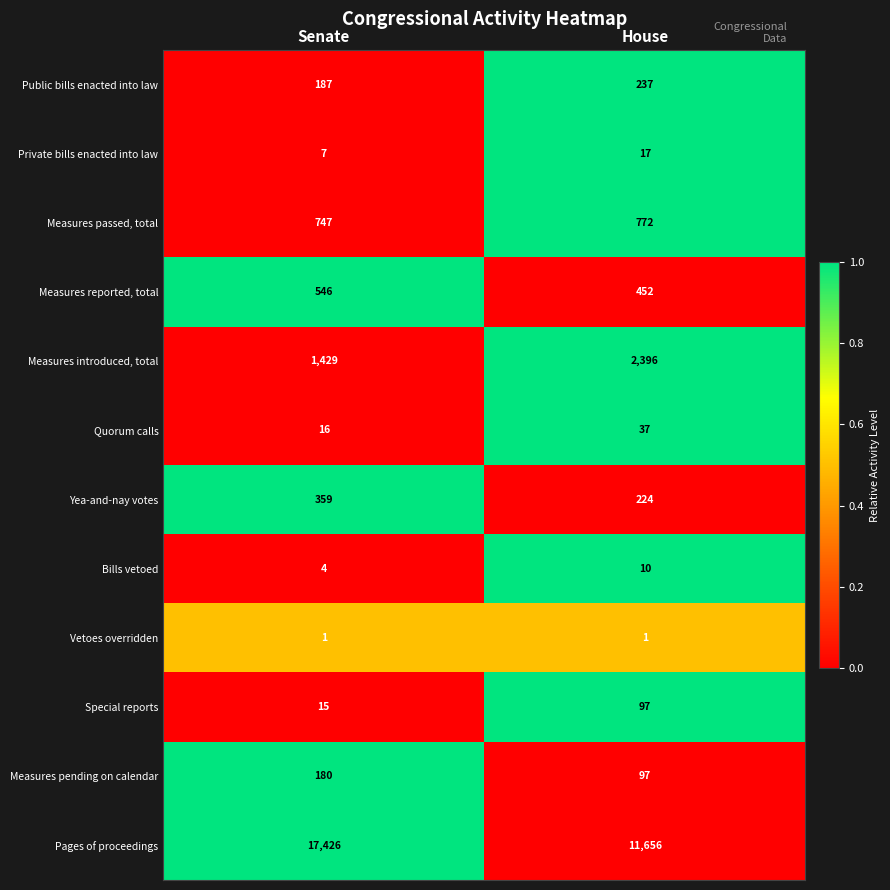

Reading left to right, what are all the values shown in this chart?

Public bills enacted into law: Senate=187	House=237
Private bills enacted into law: Senate=7	House=17
Measures passed, total: Senate=747	House=772
Measures reported, total: Senate=546	House=452
Measures introduced, total: Senate=1429	House=2396
Quorum calls: Senate=16	House=37
Yea-and-nay votes: Senate=359	House=224
Bills vetoed: Senate=4	House=10
Vetoes overridden: Senate=1	House=1
Special reports: Senate=15	House=97
Measures pending on calendar: Senate=180	House=97
Pages of proceedings: Senate=17426	House=11656